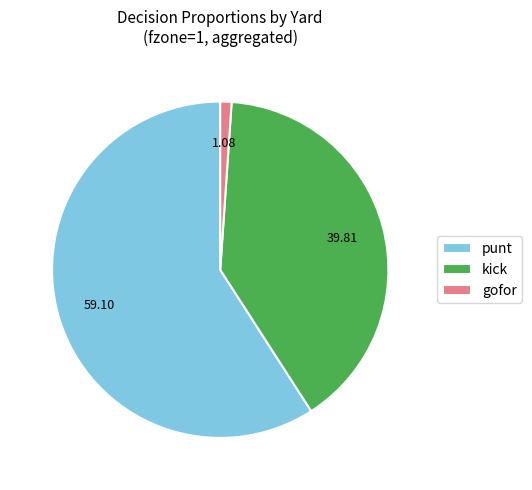

Which slice is the smallest?

gofor